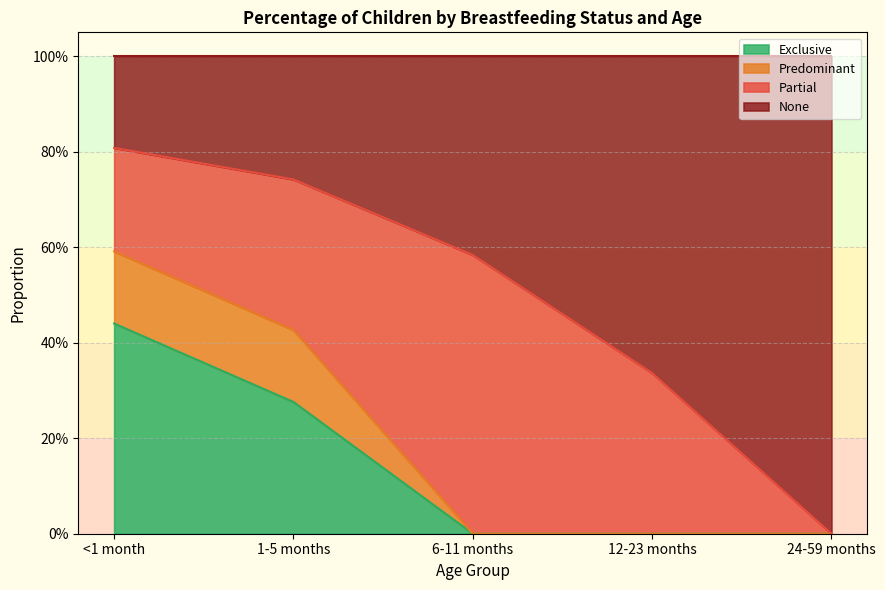

How many None values are between 0 and 1?

5